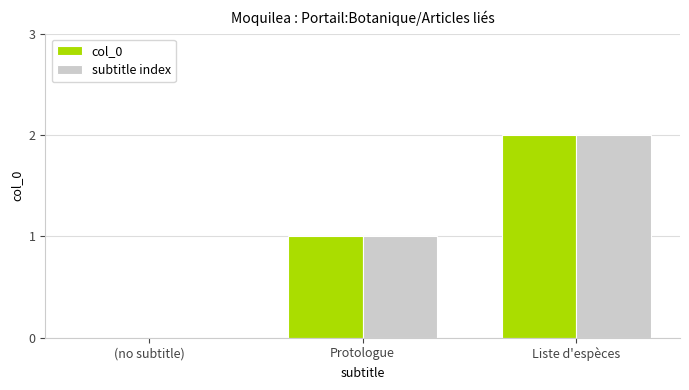

What is the greatest value displayed?

2